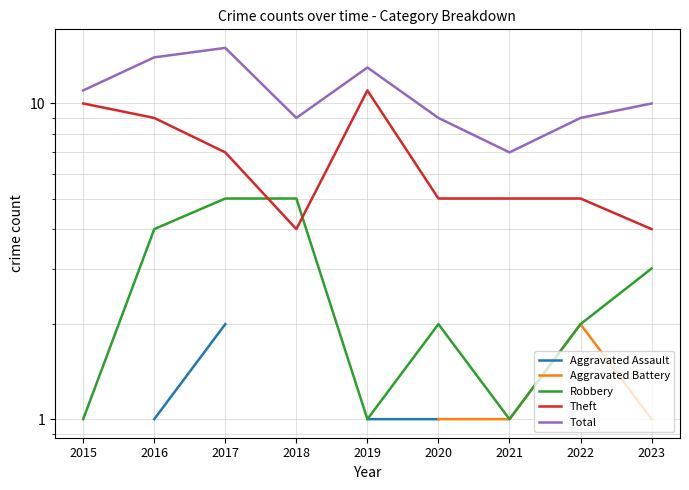

Count the number of data series in this chart.

5